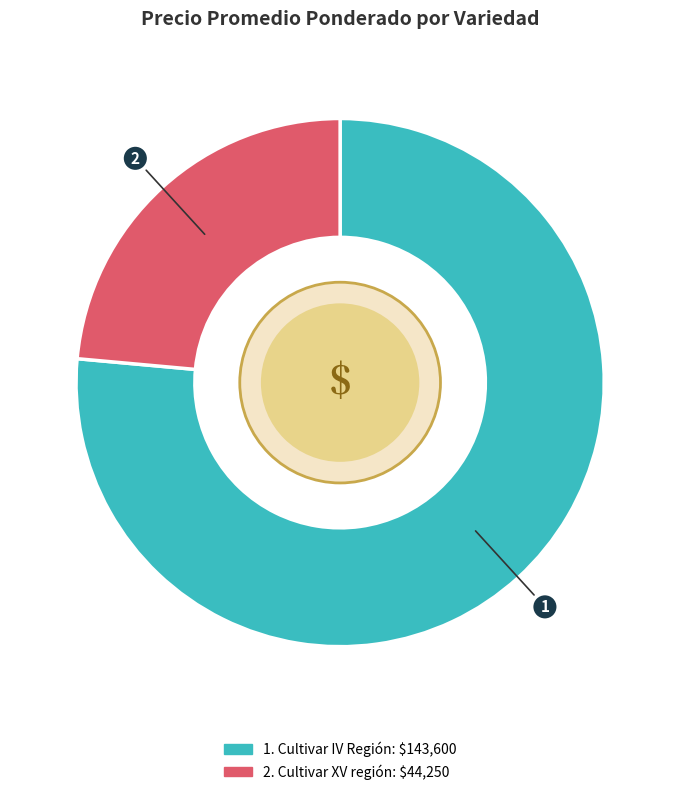

Does any single category account for the majority?

Yes